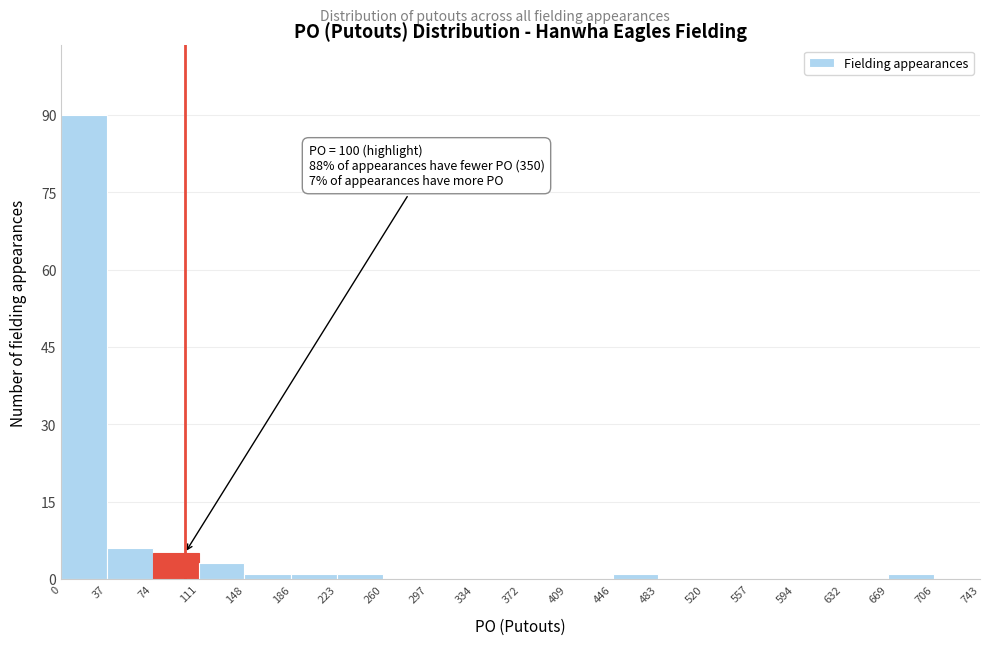

Which range on the x-axis has the tallest bar?

0 to 37